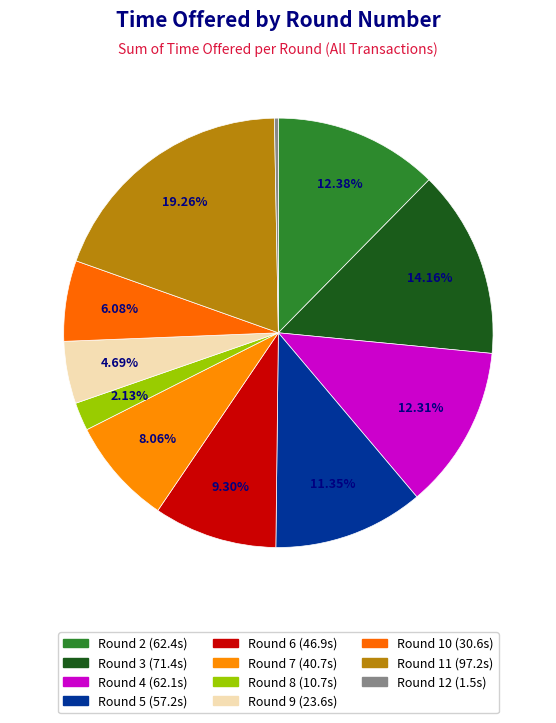

To the nearest percent, what is the difference between the largest and smallest slice percentages?

19%